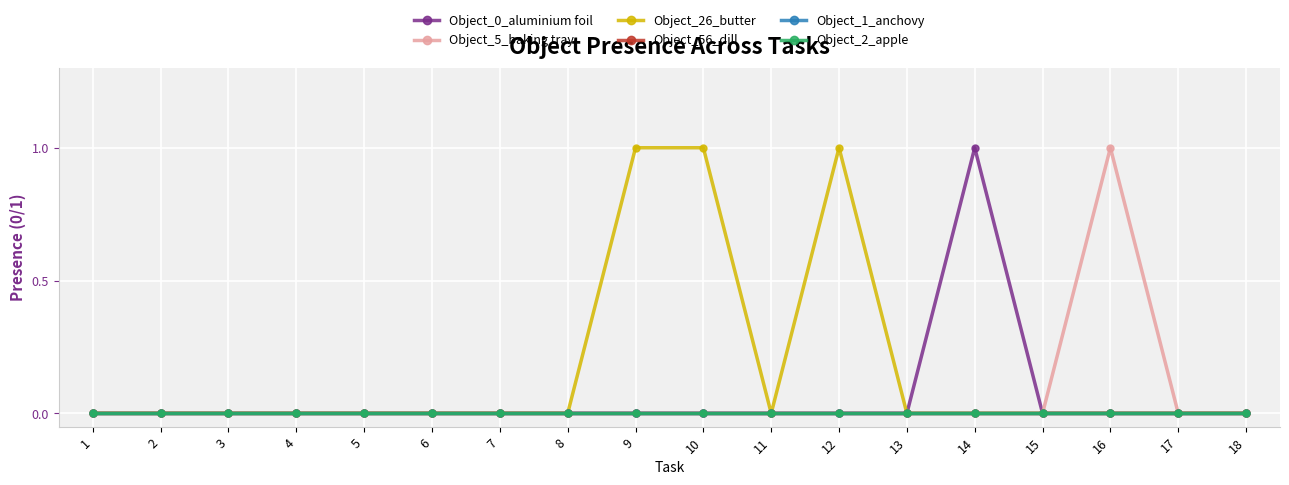

Which series has the largest range (max minus min)?

Object_0_aluminium foil